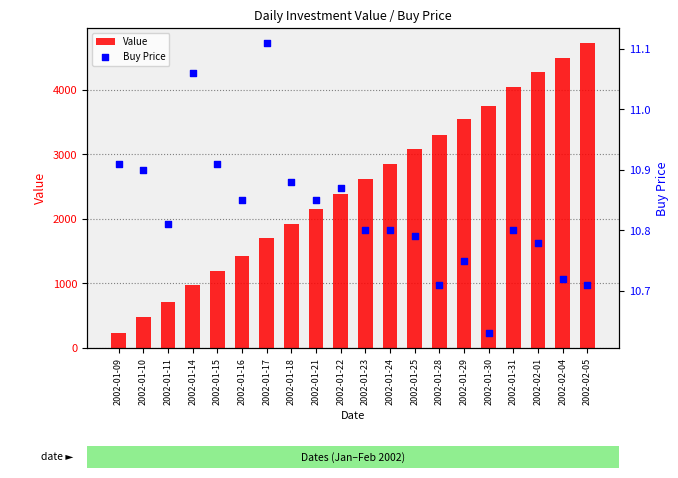

Is the value of Buy Price at 2002-01-21 greater than the value of Value at 2002-01-17?

No